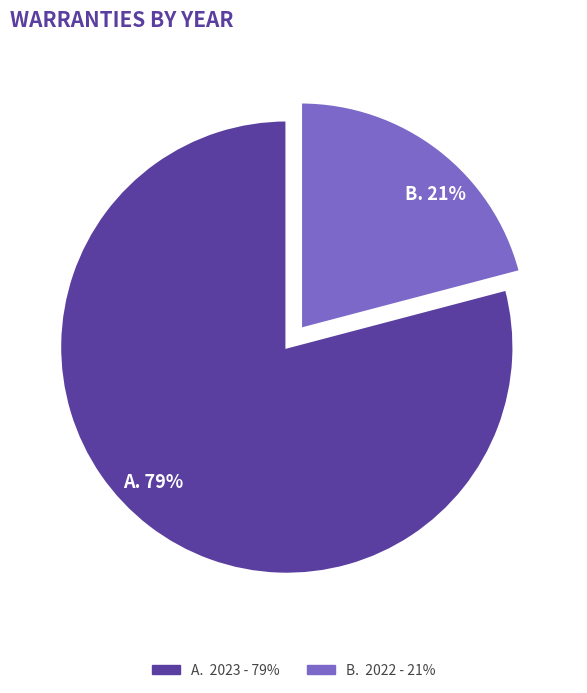

Is there a majority slice in this chart?

Yes